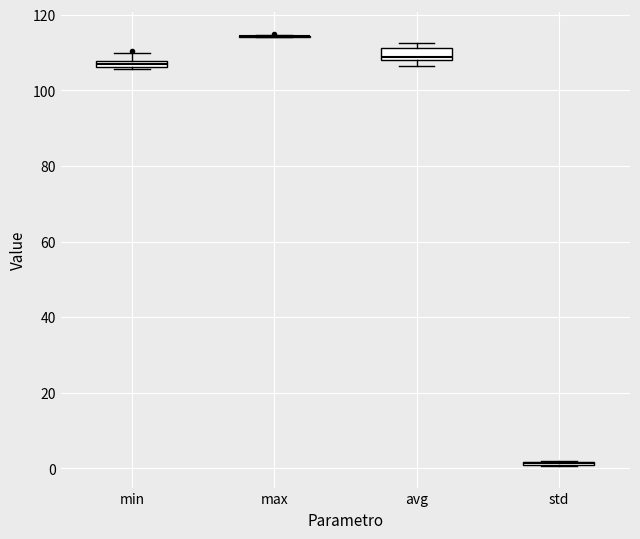

Where is the lower edge of the box for min on the y-axis? The values are not printed on the chart, so give them approximately, as read against the axis.

106